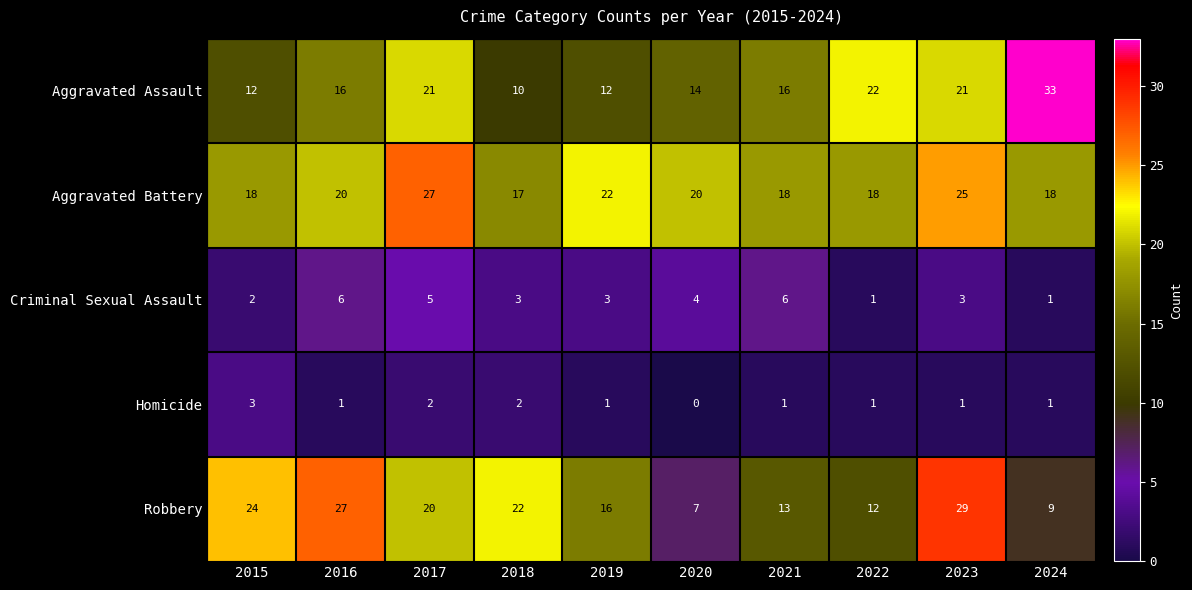

At which label does Homicide first exceed 1?

2015